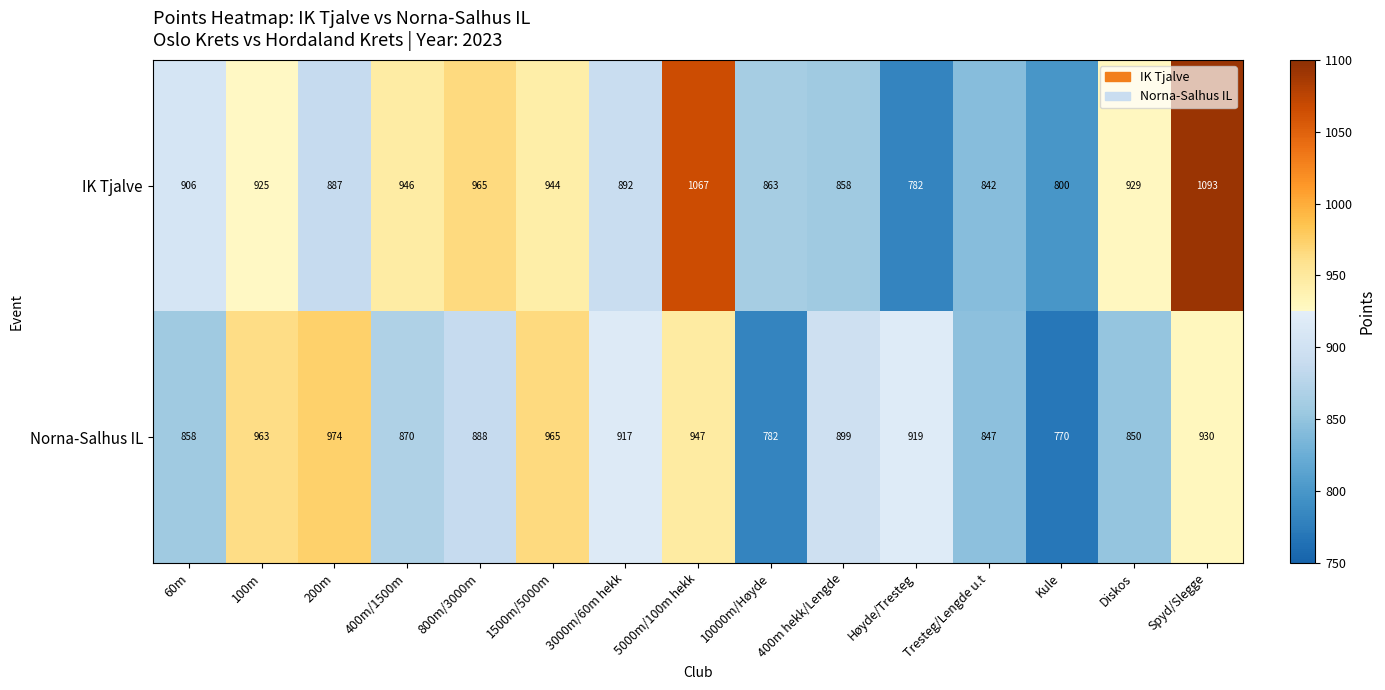

What is the spread (max minus min) of values at 400m/1500m?

76